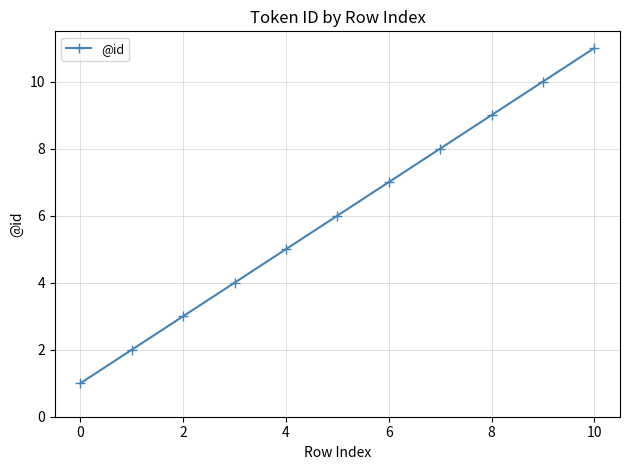

True or false: there are more than 1 points higher than both neighbors.

False